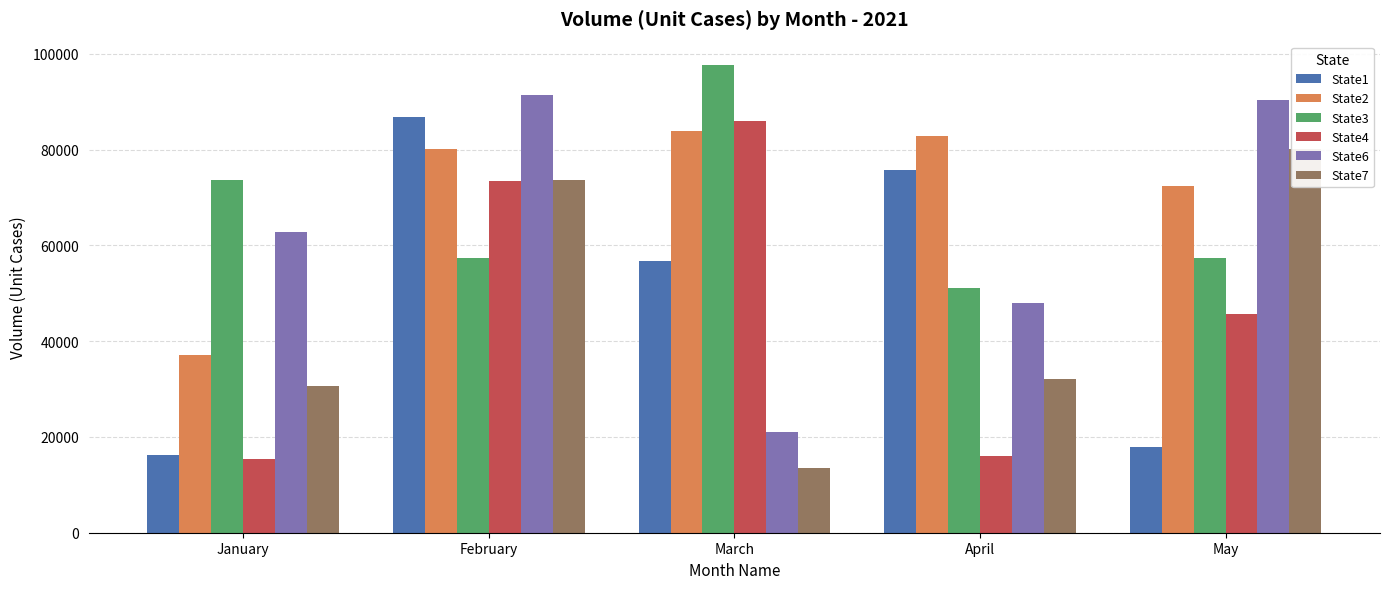

What is the value of the State6 bar at the 1st from the left?

62732